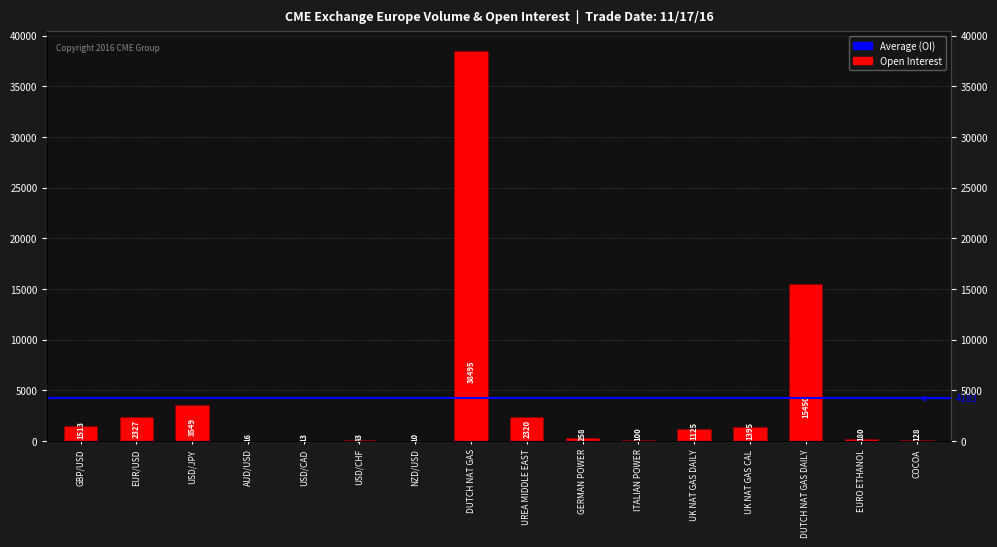

Read the value at USD/JPY, to the nearest 50.

3550